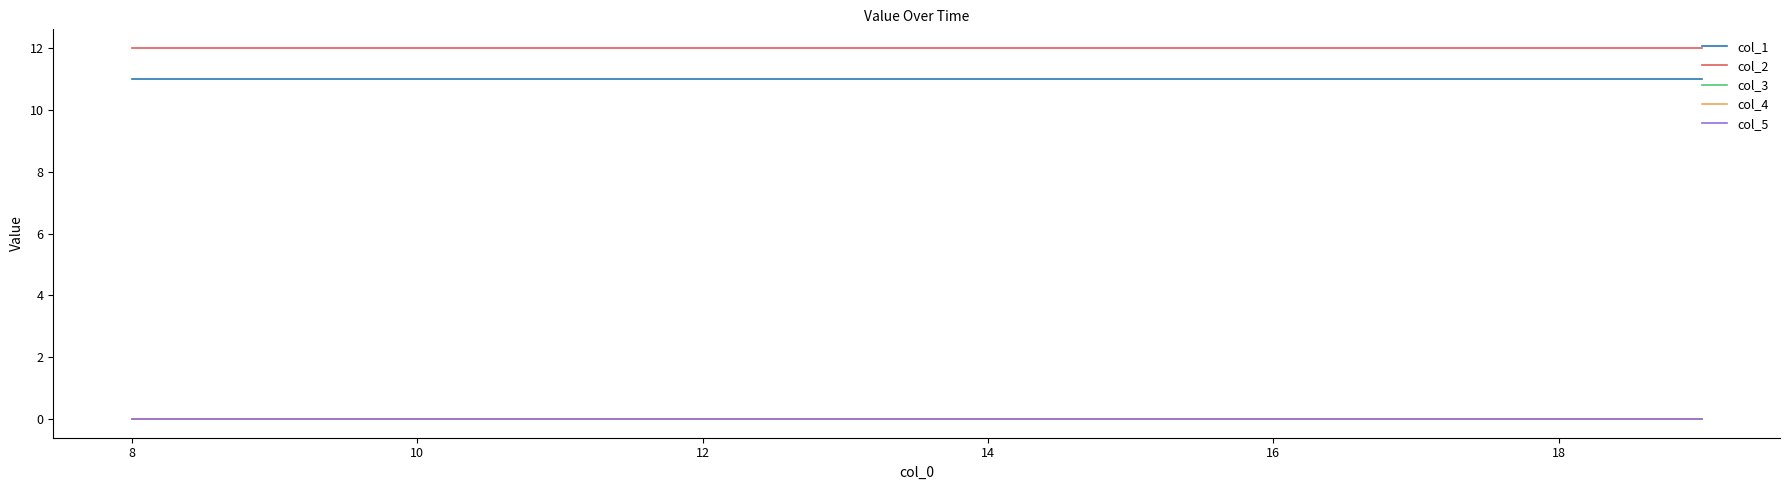

True or false: col_1 and col_3 cross at least once.

False